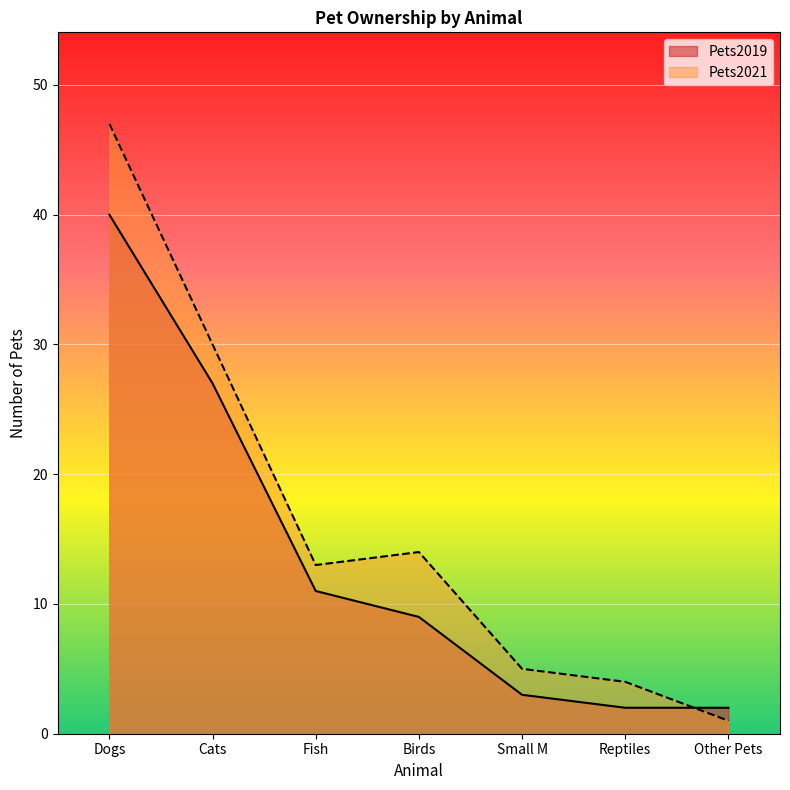

What is the difference between the Pets2019 values at Small M and Reptiles?

1